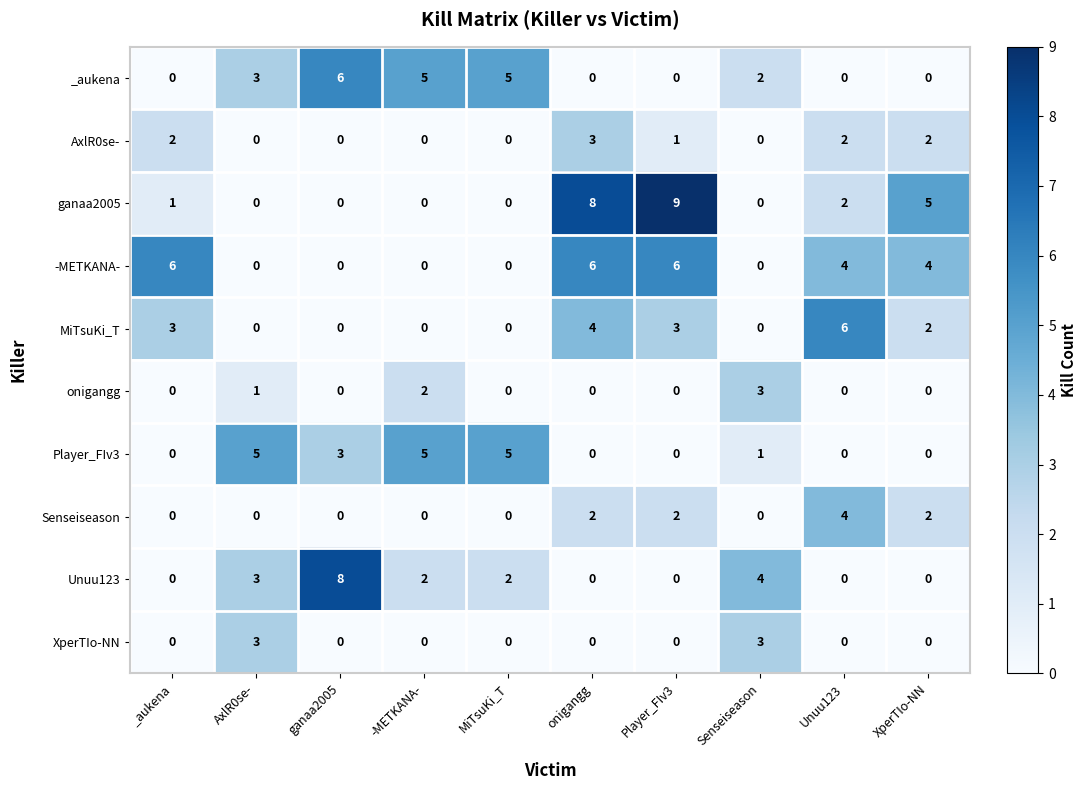

What is the difference between the highest and lowest values at _aukena?

6